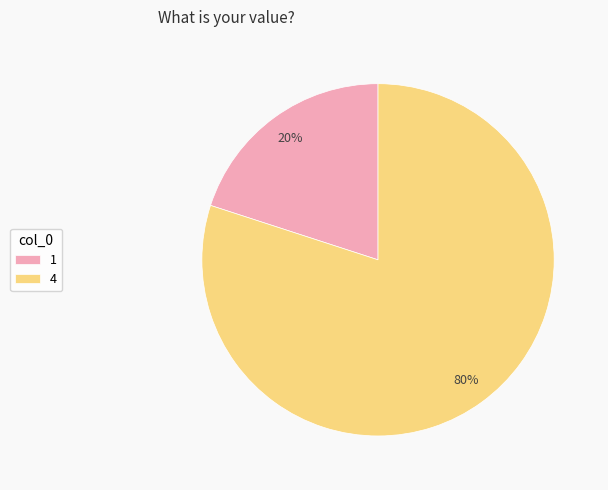

Which has a higher value, 4 or 1?

4